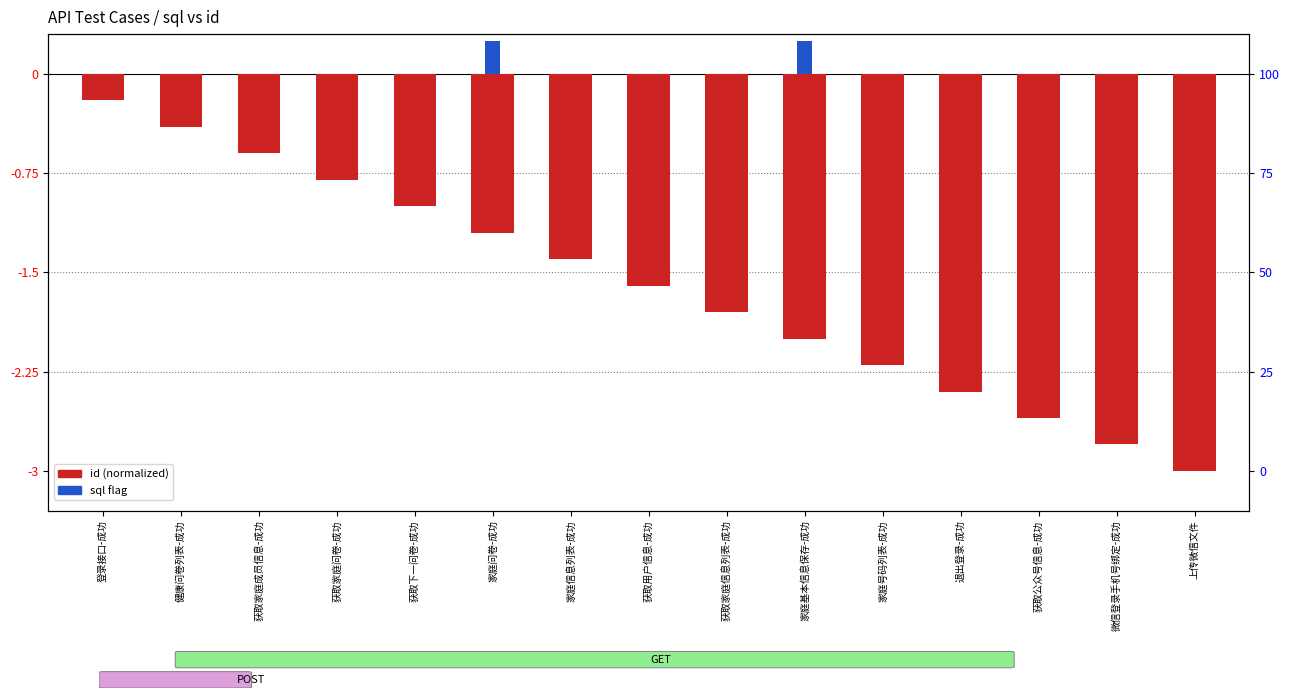

How many series are shown in this chart?

2